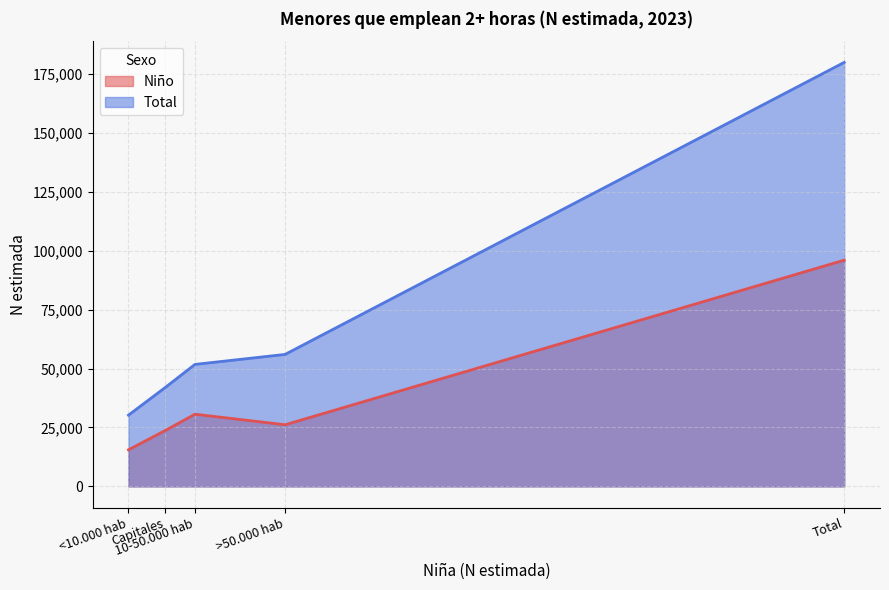

Which has a higher value, Total or <10.000 hab?

Total